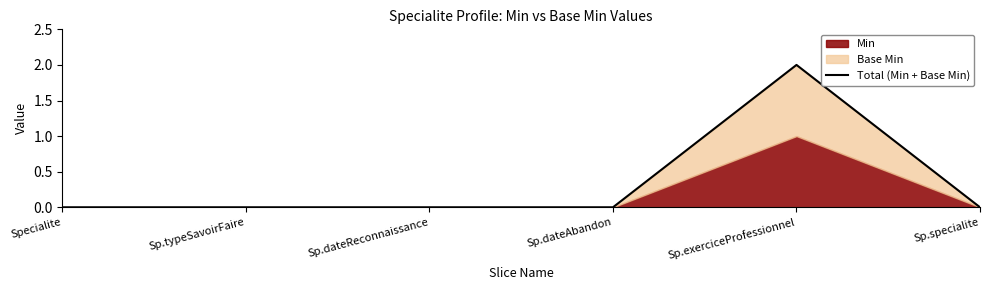

What is the sum of the values at Sp.exerciceProfessionnel and Sp.dateReconnaissance?

2